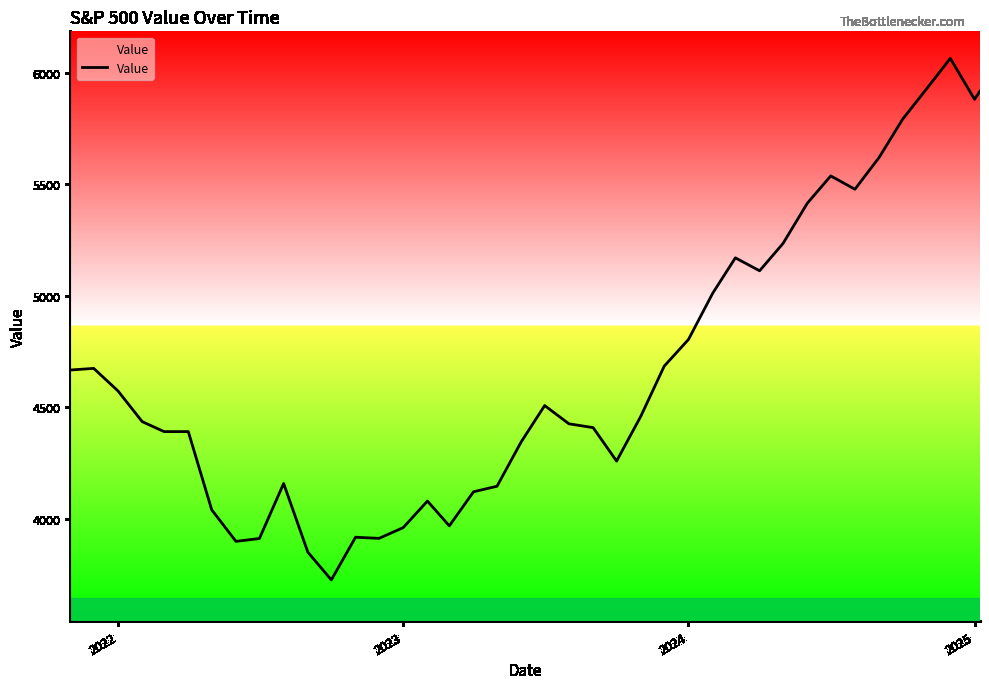

What is the minimum value shown in the chart?

3726.1